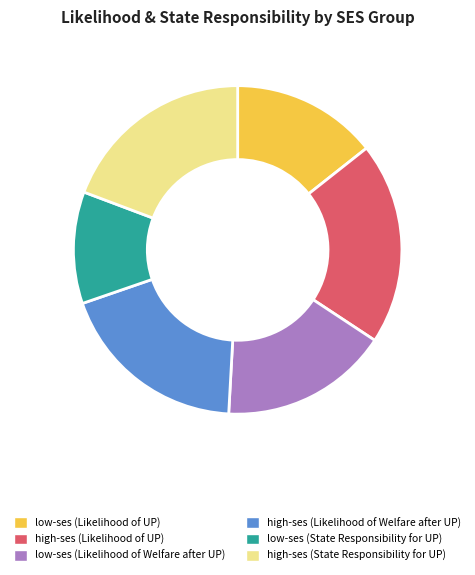

Approximately how many times larger is the value at high-ses (State Responsibility for UP) compared to low-ses (Likelihood of Welfare after UP)?

1.2